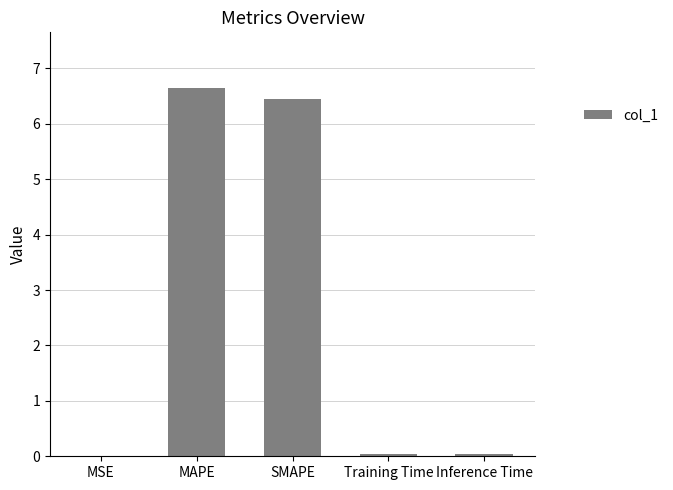

Read the value at MAPE.

6.7